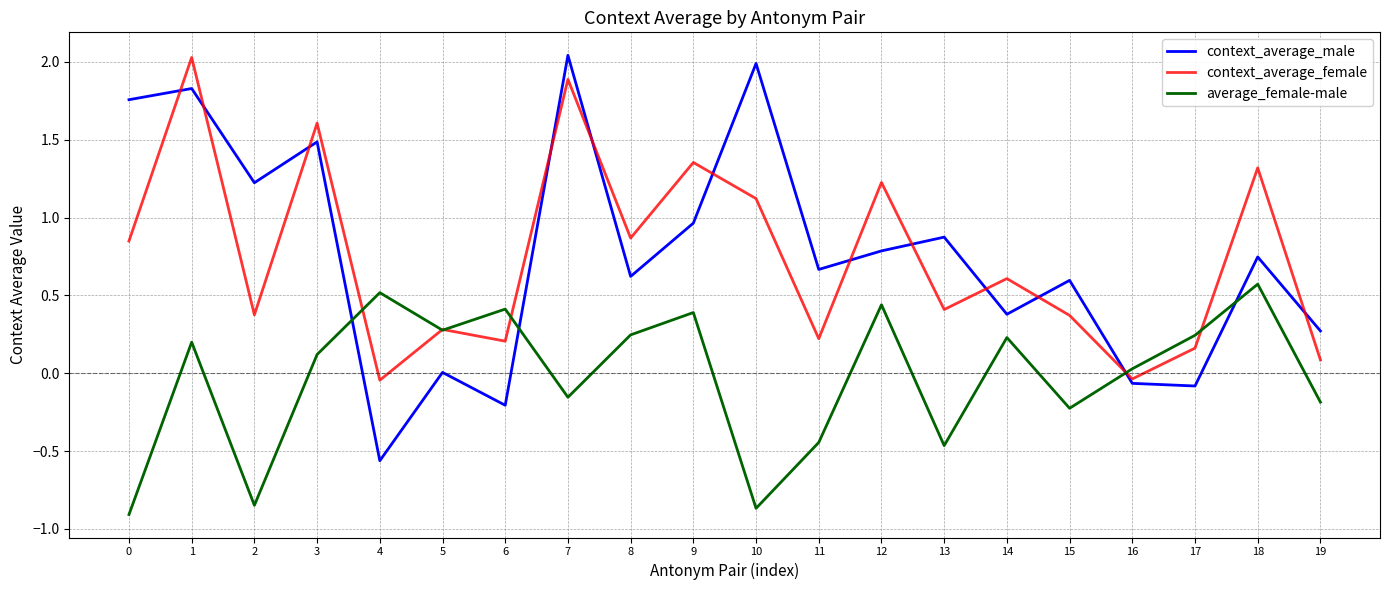

Which category has the lowest value in the context_average_male series?

4